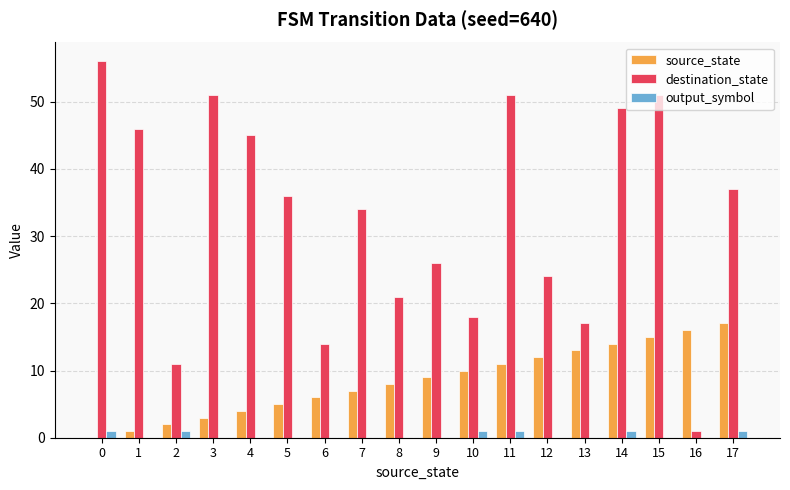

The value of source_state at 5 is 9. True or false?

False